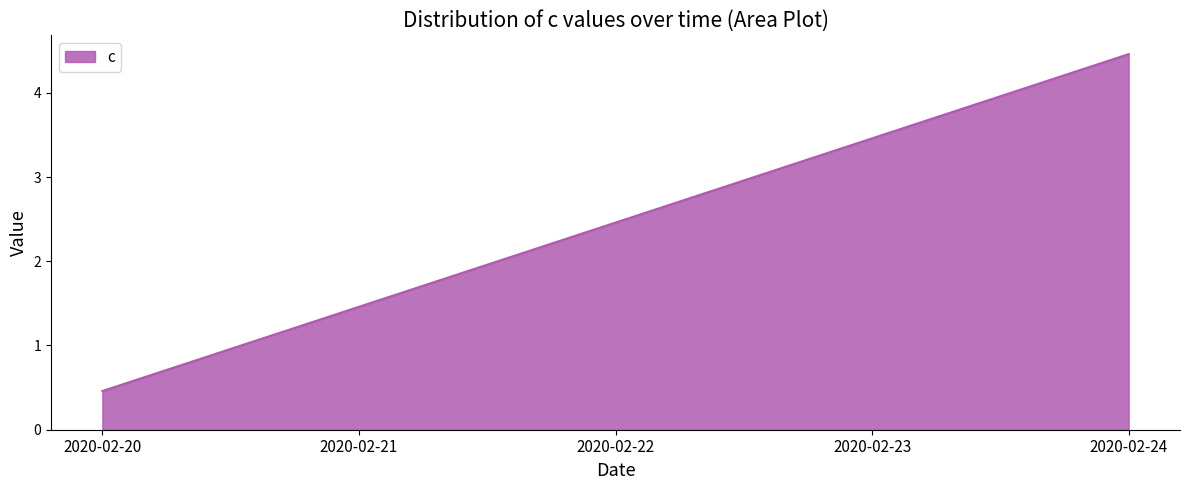

Is it true that the value at 2020-02-23 is 4.9?

False